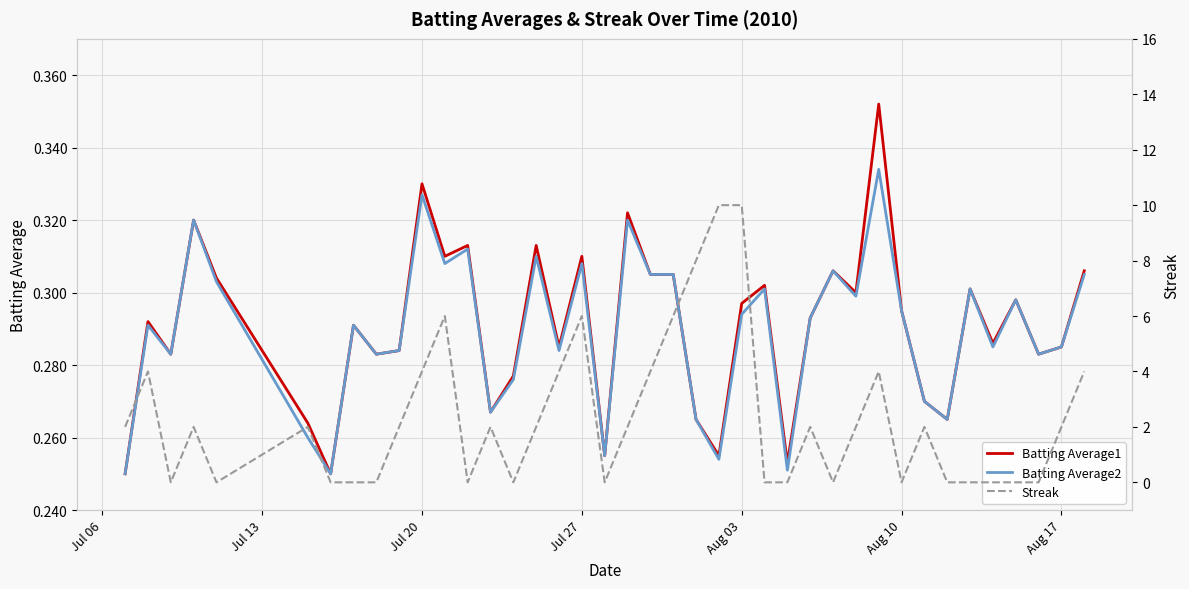

Reading left to right, transcribe all the data shown in this chart.

Batting Average1: 0.2	0.3	0.3	0.3	0.3	0.3	0.2	0.3	0.3	0.3	0.3	0.3	0.3	0.3	0.3	0.3	0.3	0.3	0.3	0.3	0.3	0.3	0.3	0.3	0.3	0.3	0.3	0.3	0.3	0.3	0.4	0.3	0.3	0.3	0.3	0.3	0.3	0.3	0.3	0.3
Batting Average2: 0.2	0.3	0.3	0.3	0.3	0.3	0.2	0.3	0.3	0.3	0.3	0.3	0.3	0.3	0.3	0.3	0.3	0.3	0.3	0.3	0.3	0.3	0.3	0.3	0.3	0.3	0.3	0.3	0.3	0.3	0.3	0.3	0.3	0.3	0.3	0.3	0.3	0.3	0.3	0.3
Streak: 2.0	4.0	0.0	2.0	0.0	2.0	0.0	0.0	0.0	2.0	4.0	6.0	0.0	2.0	0.0	2.0	4.0	6.0	0.0	2.0	4.0	6.0	8.0	10.0	10.0	0.0	0.0	2.0	0.0	2.0	4.0	0.0	2.0	0.0	0.0	0.0	0.0	0.0	2.0	4.0